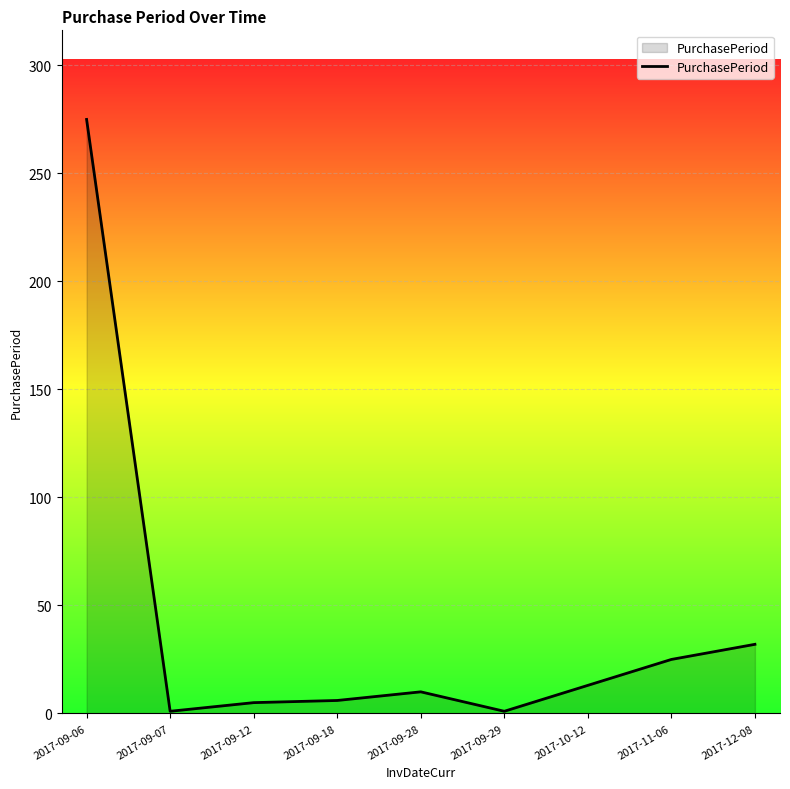

What position from the left is 2017-09-07?

2